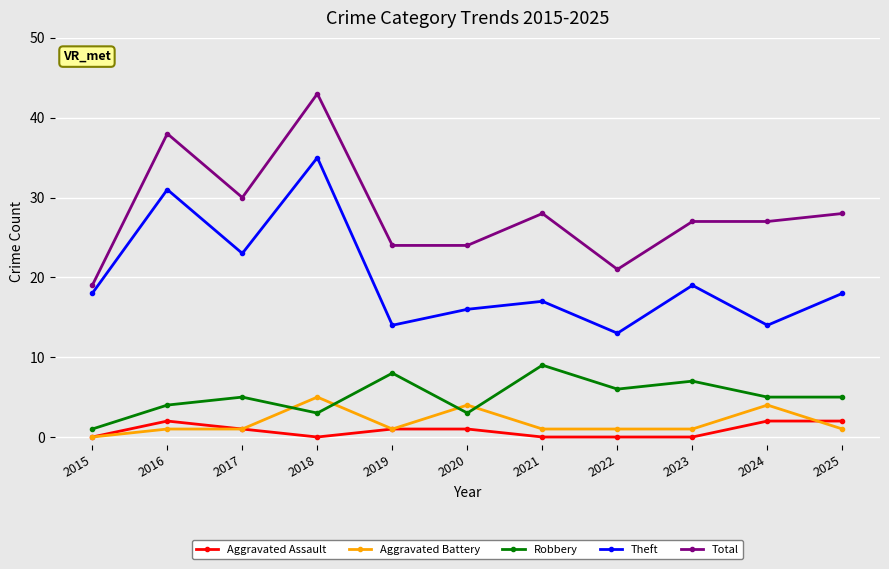

Is it true that Aggravated Battery equals 5 at 2018?

True